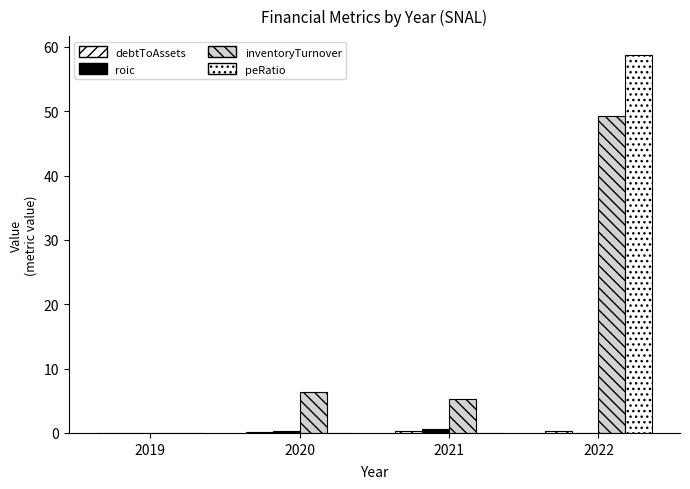

Which has a higher value, 2020 or 2022?

2022